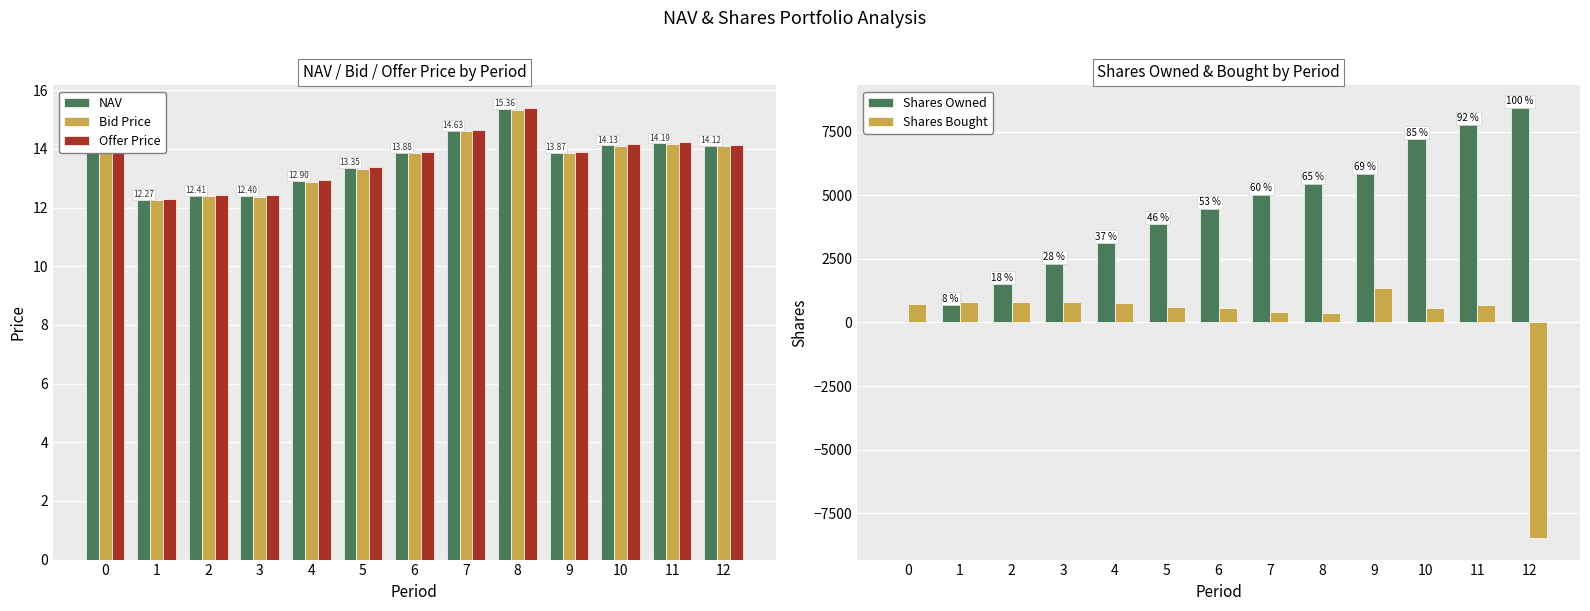

True or false: Shares Owned has a value of 4502.5 at 6.

True